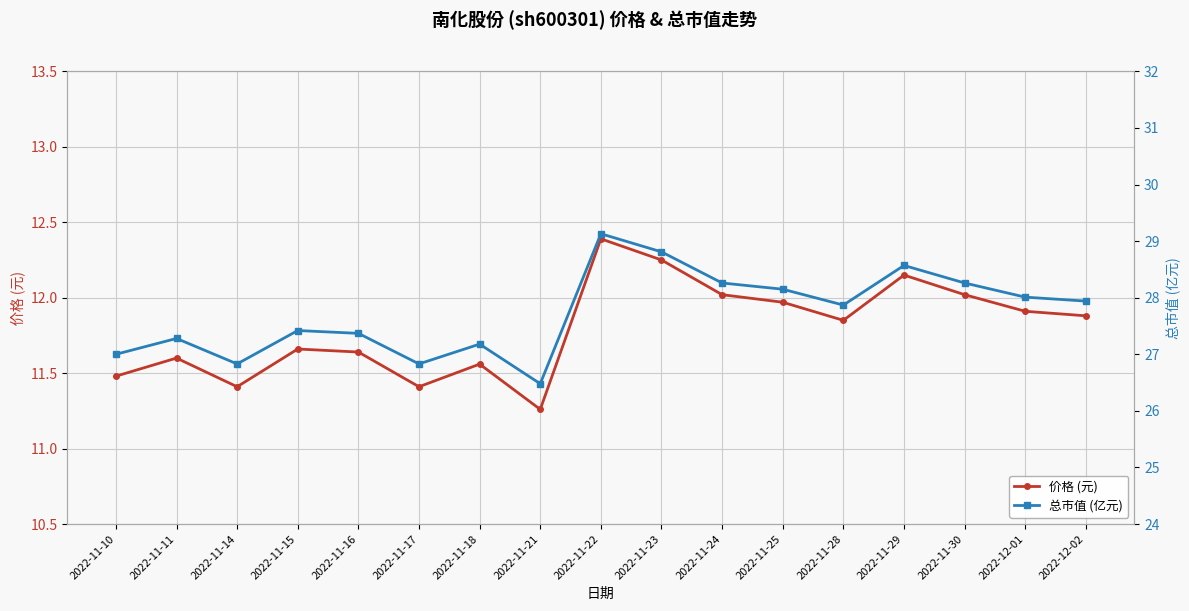

True or false: 价格 (元) and 总市值 (亿元) cross at least once.

False